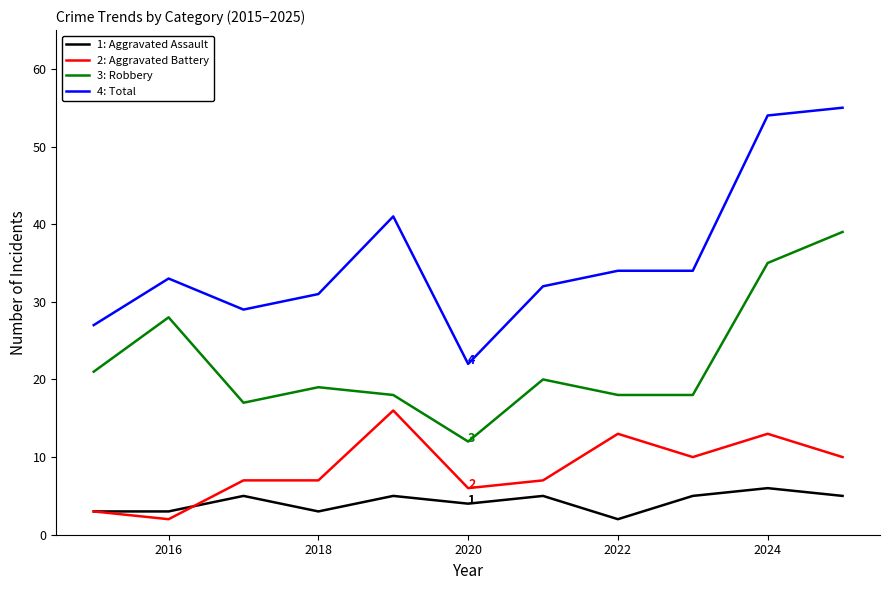

What is the maximum value shown in the chart?

55